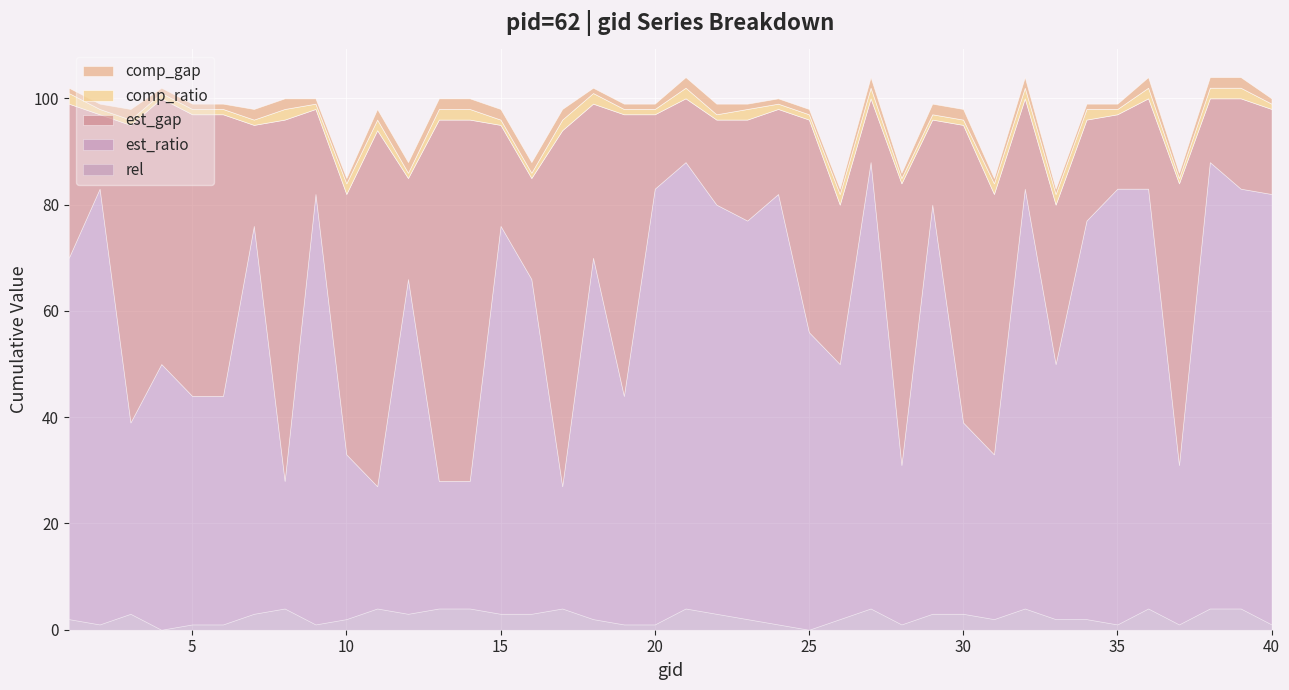

After their last crossing, which series has the higher values: comp_gap or rel?

rel